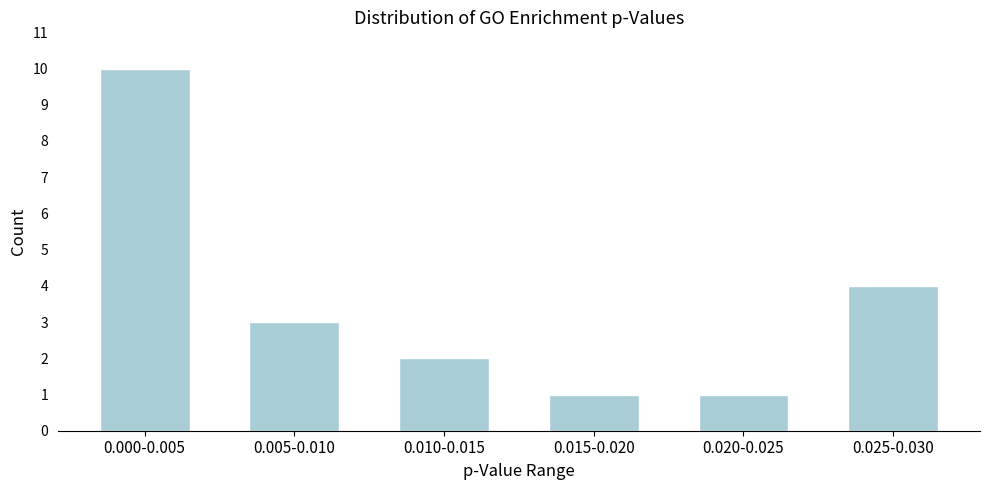

Reading right to left, extract all data points from this chart.

4	1	1	2	3	10